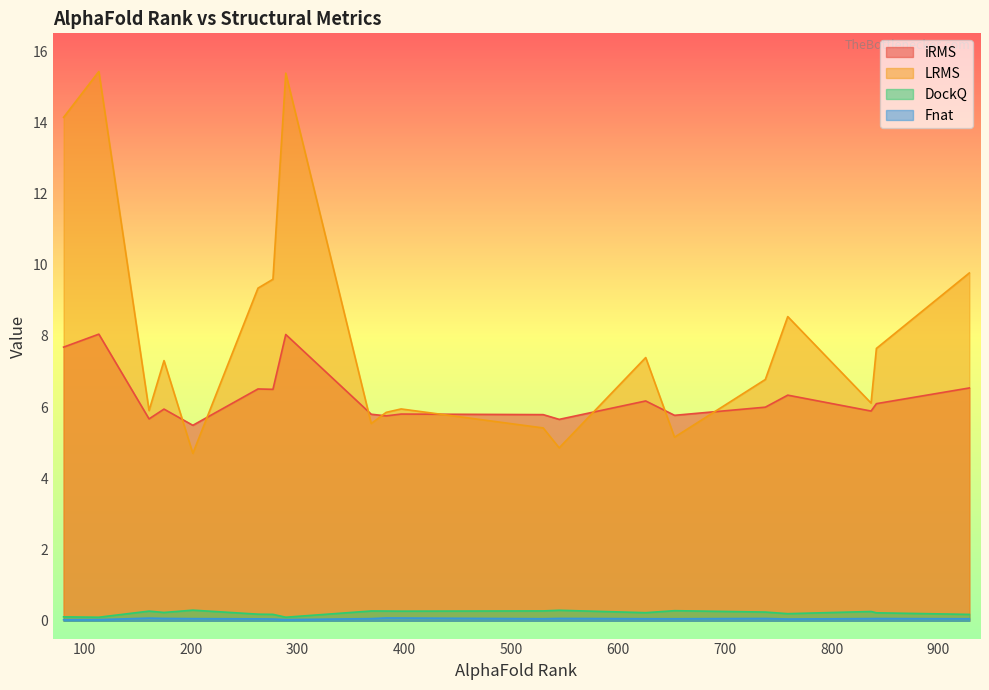

What is the average value of the Fnat series?

0.1